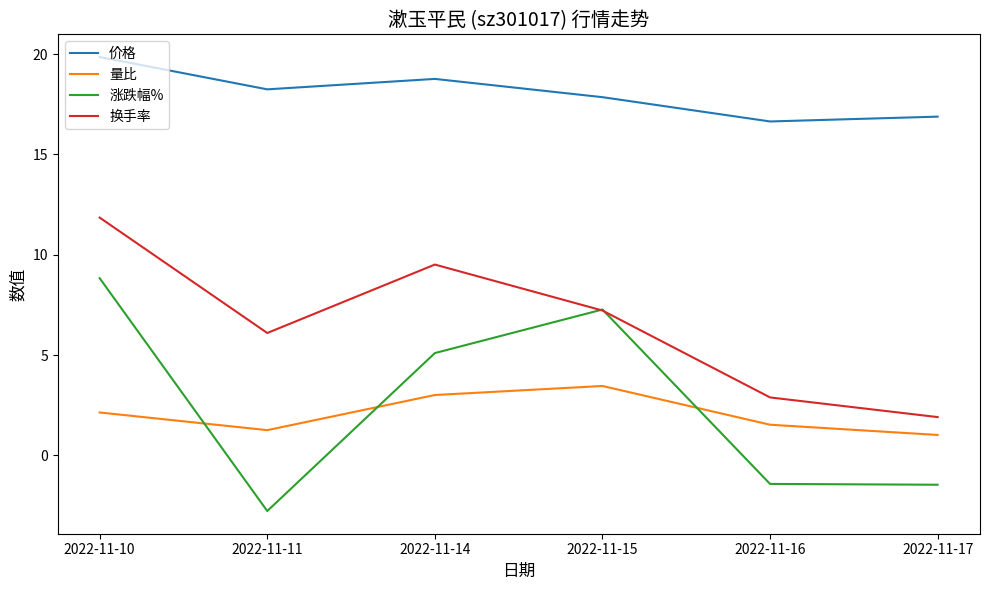

Between 2022-11-10 and 2022-11-15, which series saw the biggest shift?

换手率